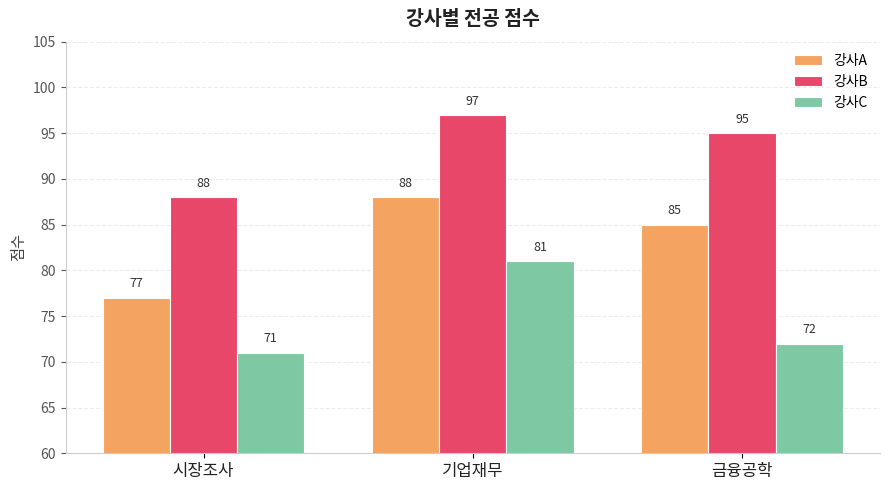

Rank the series by their average value, from highest to lowest.

강사B, 강사A, 강사C